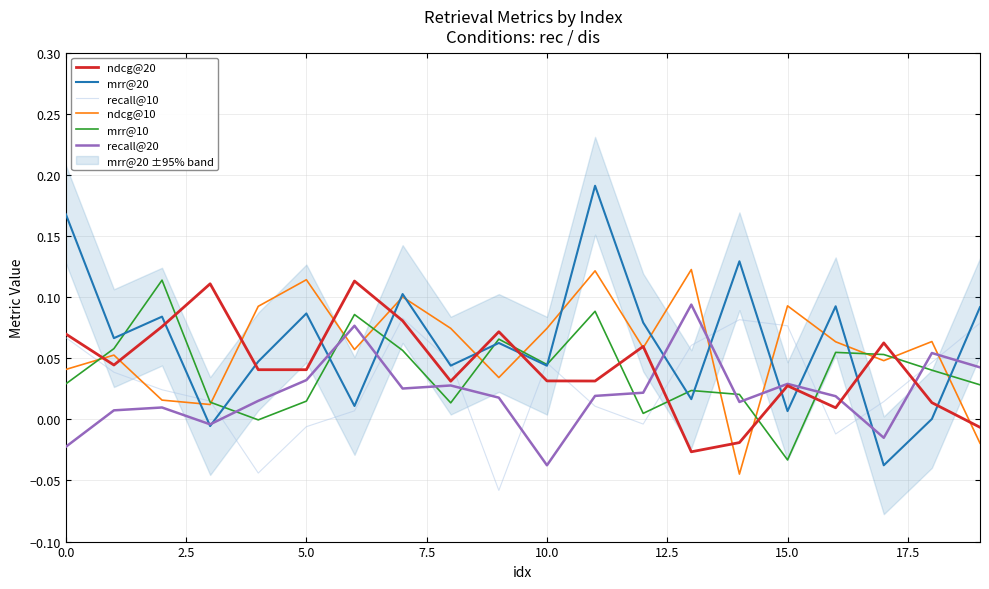

At how many categories does at least one series exceed 0?

20